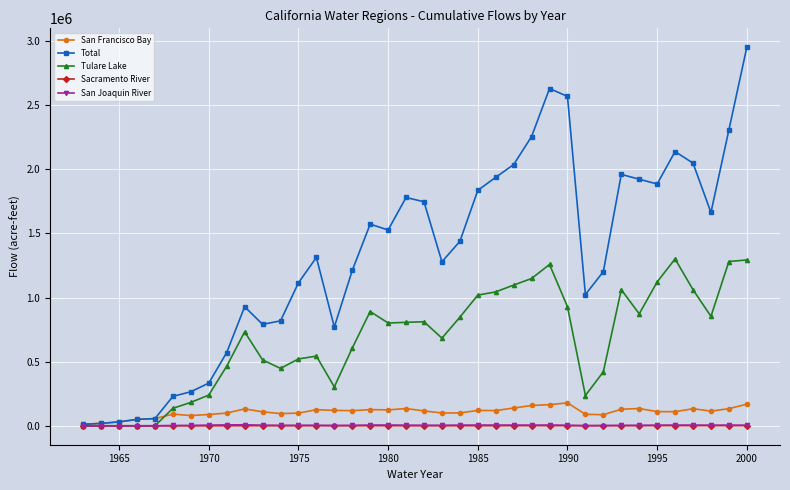

Which series has the largest range (max minus min)?

Total